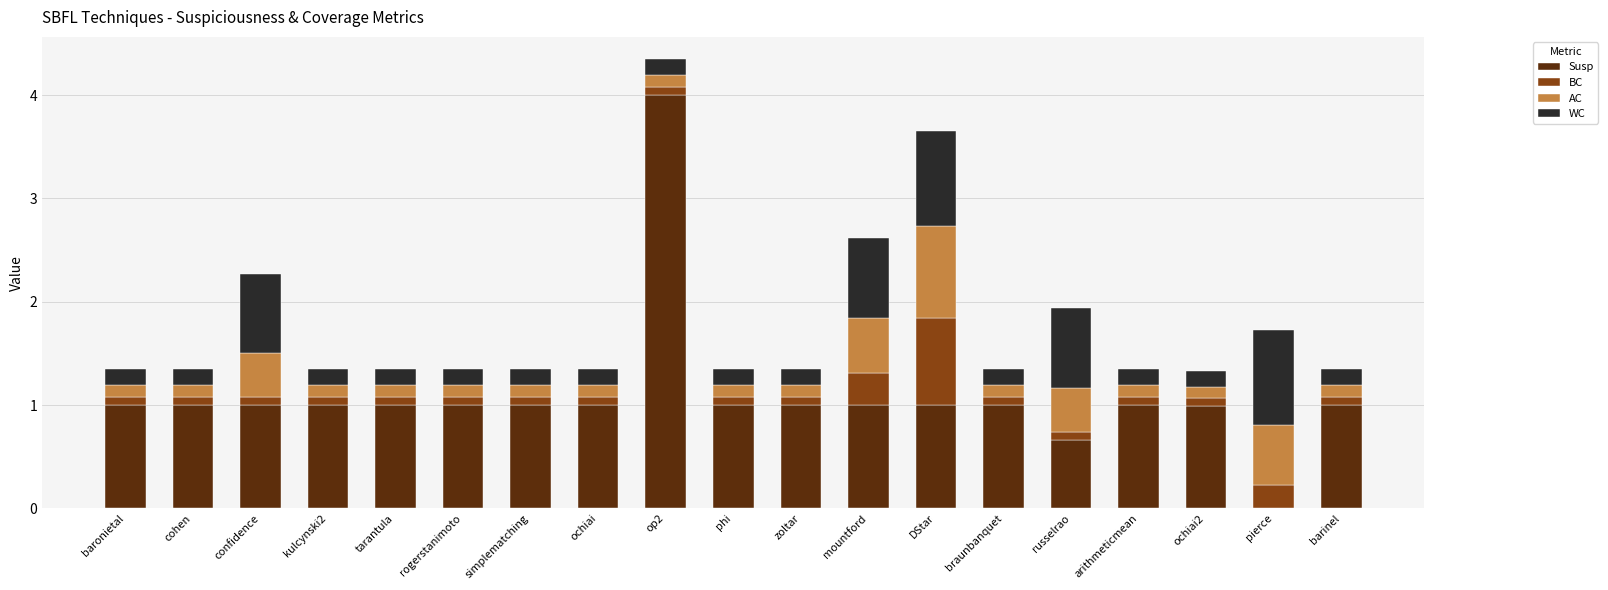

The value of Susp at russelrao is 0.4. True or false?

False